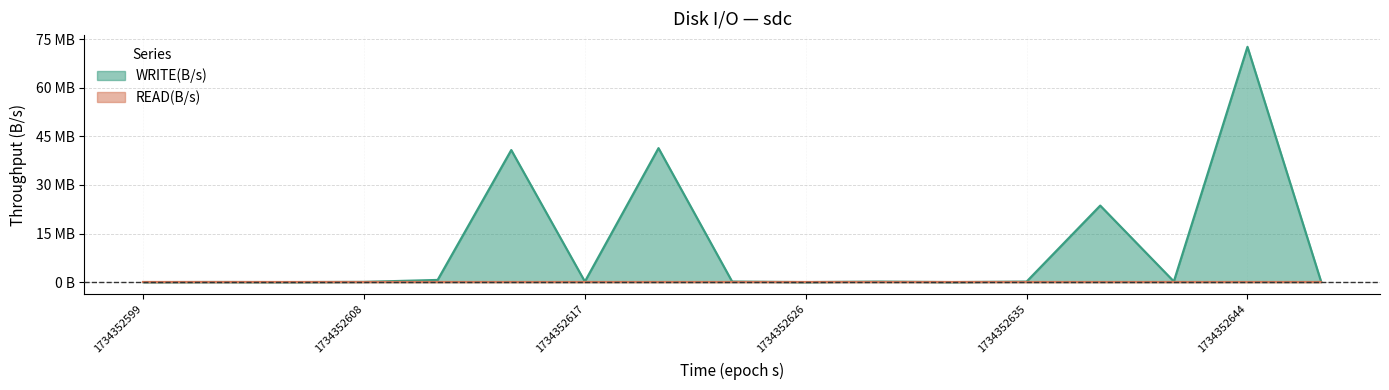

Which has a higher value, 1734352620 or 1734352638?

1734352620